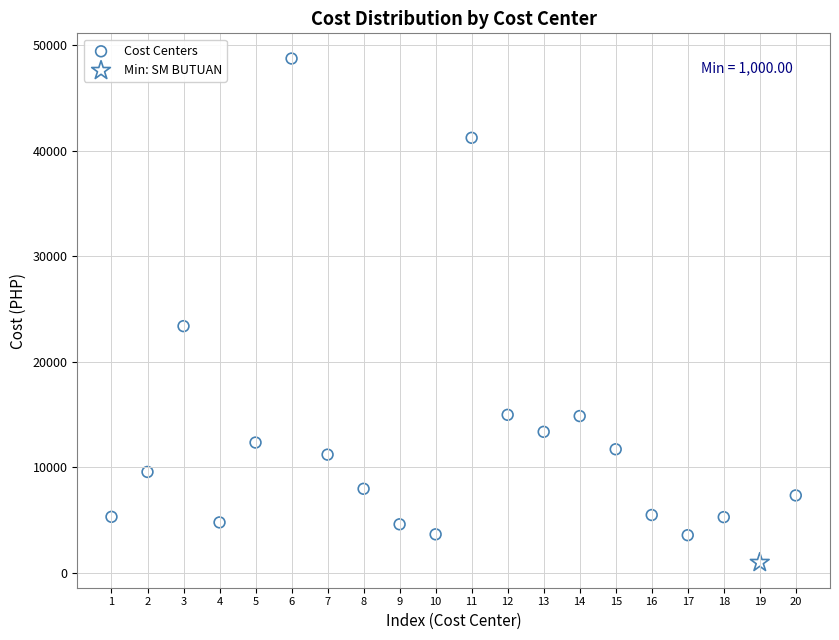

What are all the series names shown in the legend?

Cost Centers, Min: SM BUTUAN